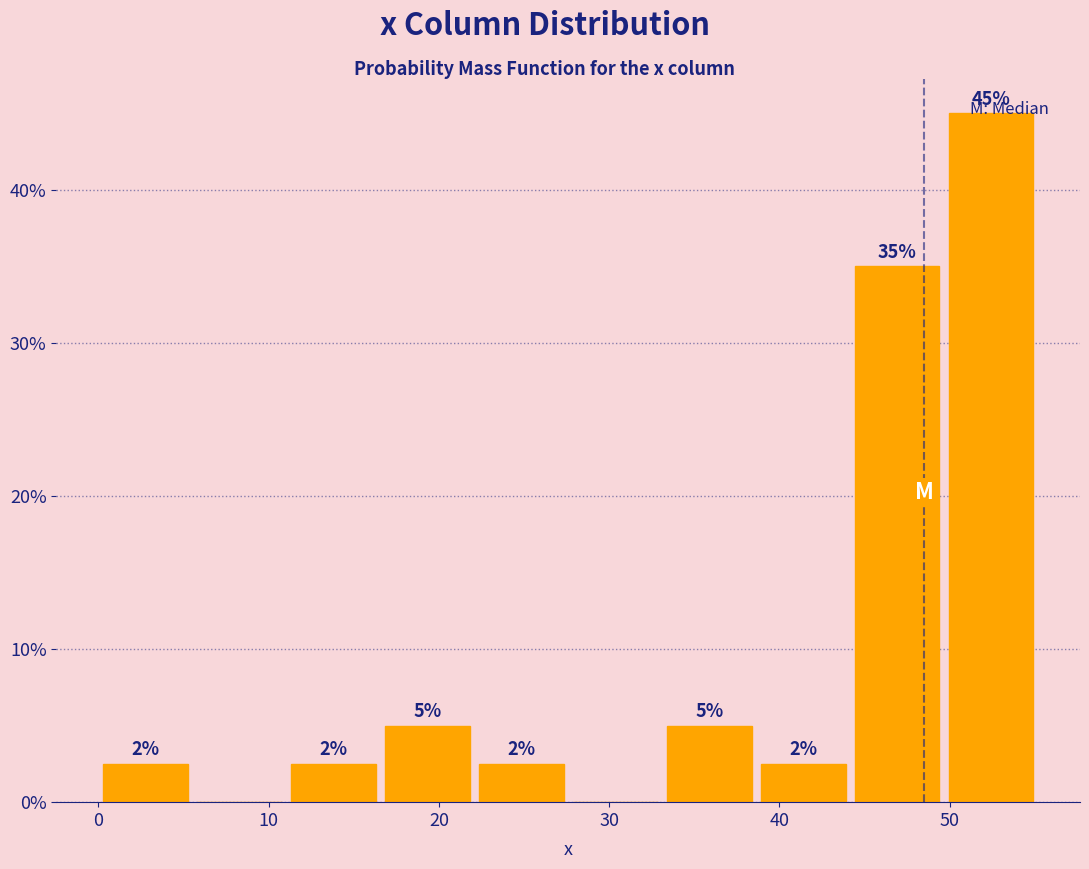

Over which range of the x-axis is the bar tallest?

50 to 55